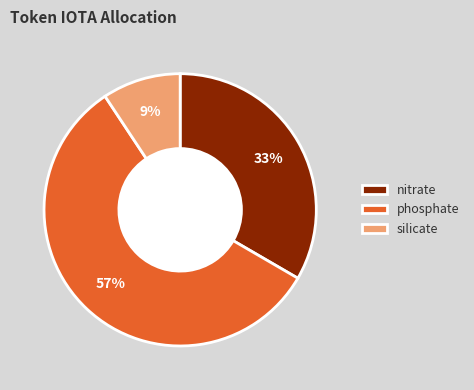

Which has a higher value, phosphate or nitrate?

phosphate